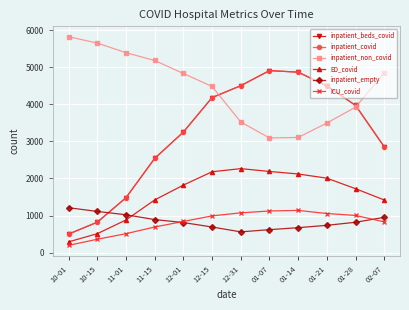

True or false: ICU_covid and inpatient_beds_covid cross at least once.

False